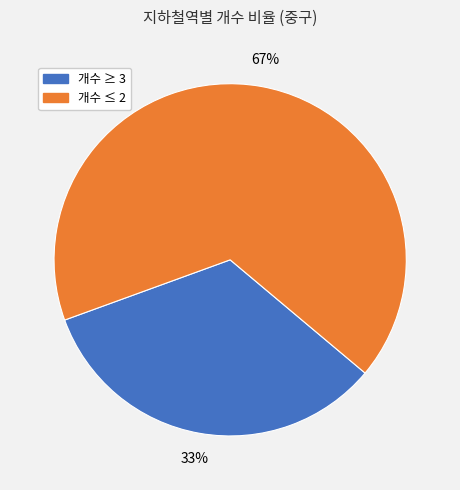

To the nearest percent, what is the average slice percentage?

50%